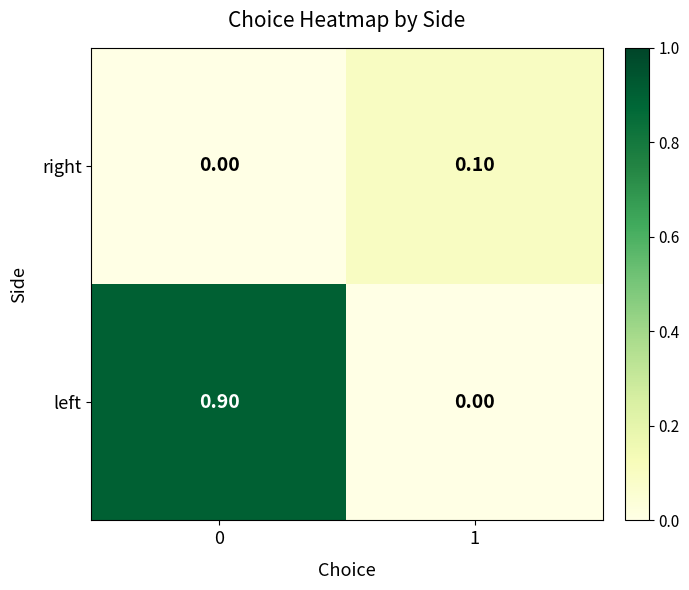

What is the maximum value shown in the chart?

0.9